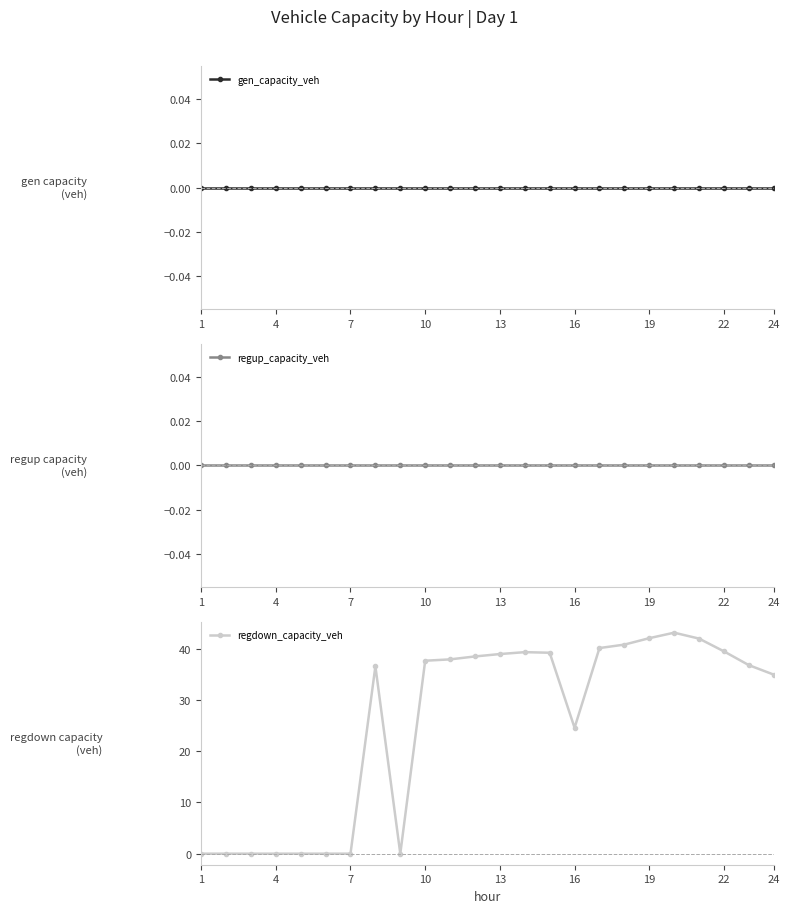

Reading left to right, list all the values displayed in this chart.

gen_capacity_veh: 0.0	0.0	0.0	0.0	0.0	0.0	0.0	0.0	0.0	0.0	0.0	0.0	0.0	0.0	0.0	0.0	0.0	0.0	0.0	0.0	0.0	0.0	0.0	0.0
regup_capacity_veh: 0.0	0.0	0.0	0.0	0.0	0.0	0.0	0.0	0.0	0.0	0.0	0.0	0.0	0.0	0.0	0.0	0.0	0.0	0.0	0.0	0.0	0.0	0.0	0.0
regdown_capacity_veh: 0.0	0.0	0.0	0.0	0.0	0.0	0.0	36.6	0.0	37.7	37.9	38.5	39.0	39.3	39.2	24.6	40.1	40.8	42.1	43.1	42.0	39.5	36.8	34.9